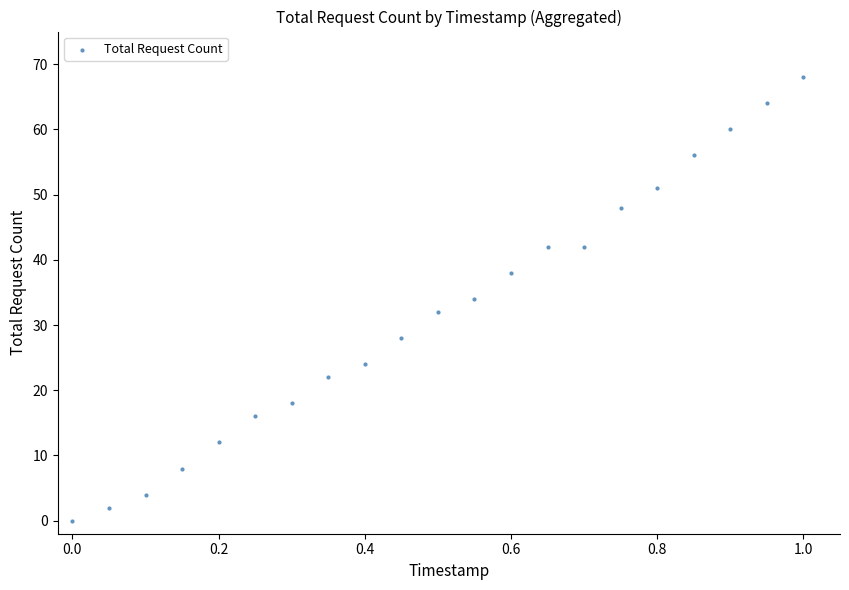

What is the range of Y values (max minus min)?

68